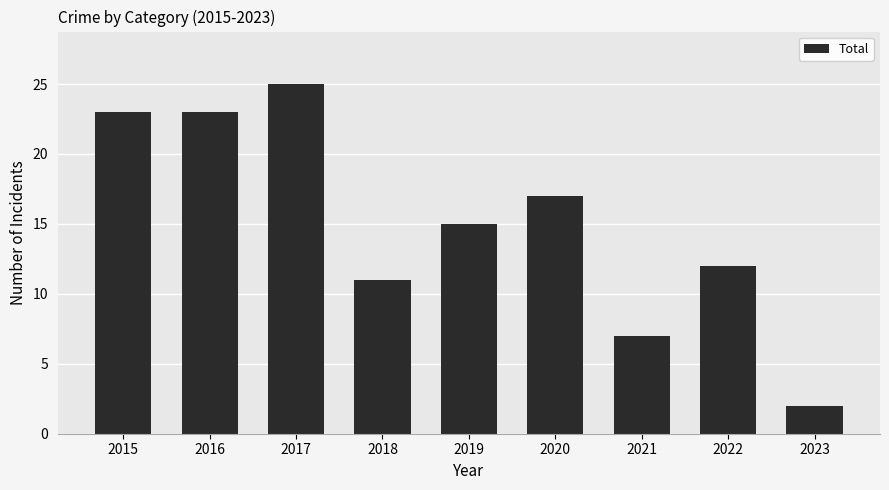

At which category does the chart reach its peak across all series?

2017